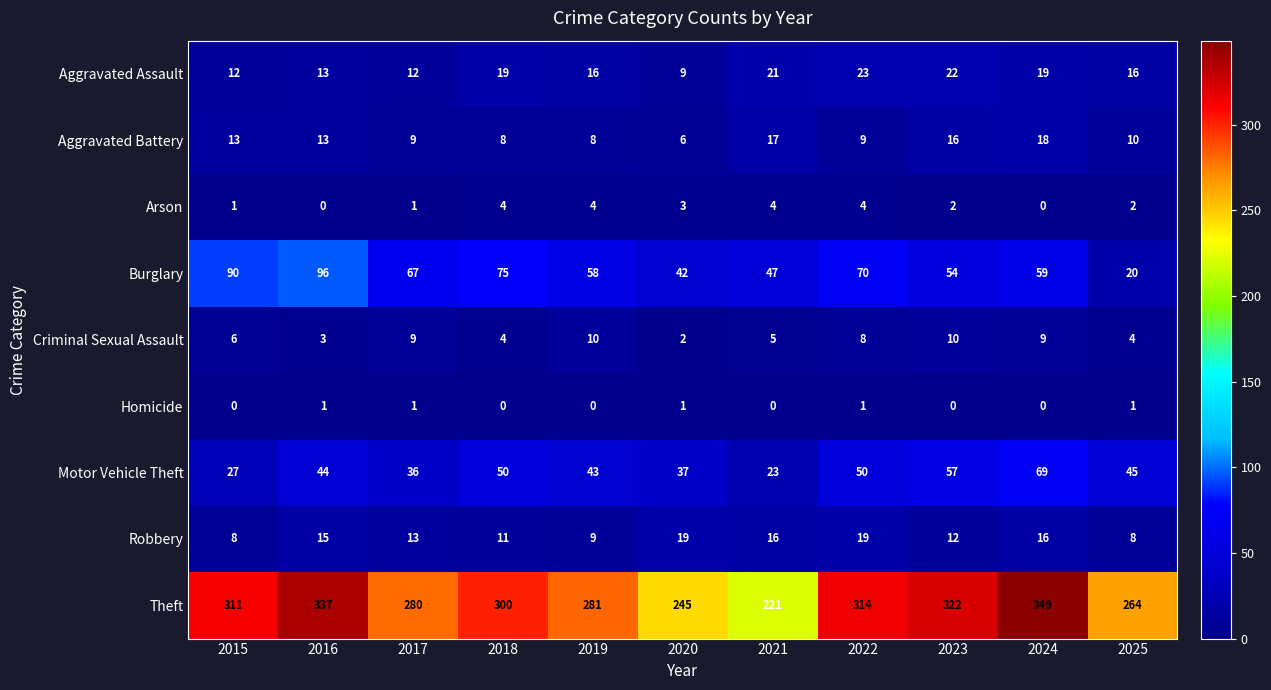

At how many categories does at least one series exceed 154?

11